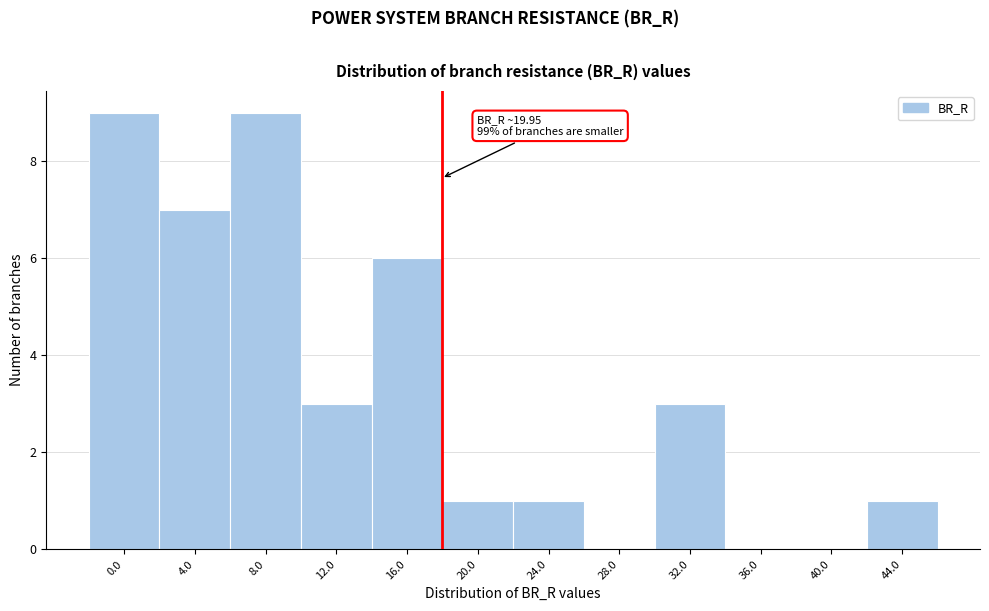

Reading left to right, what are all the values shown in this chart?

0.0=9	4.0=7	8.0=9	12.0=3	16.0=6	20.0=1	24.0=1	28.0=0	32.0=3	36.0=0	40.0=0	44.0=1